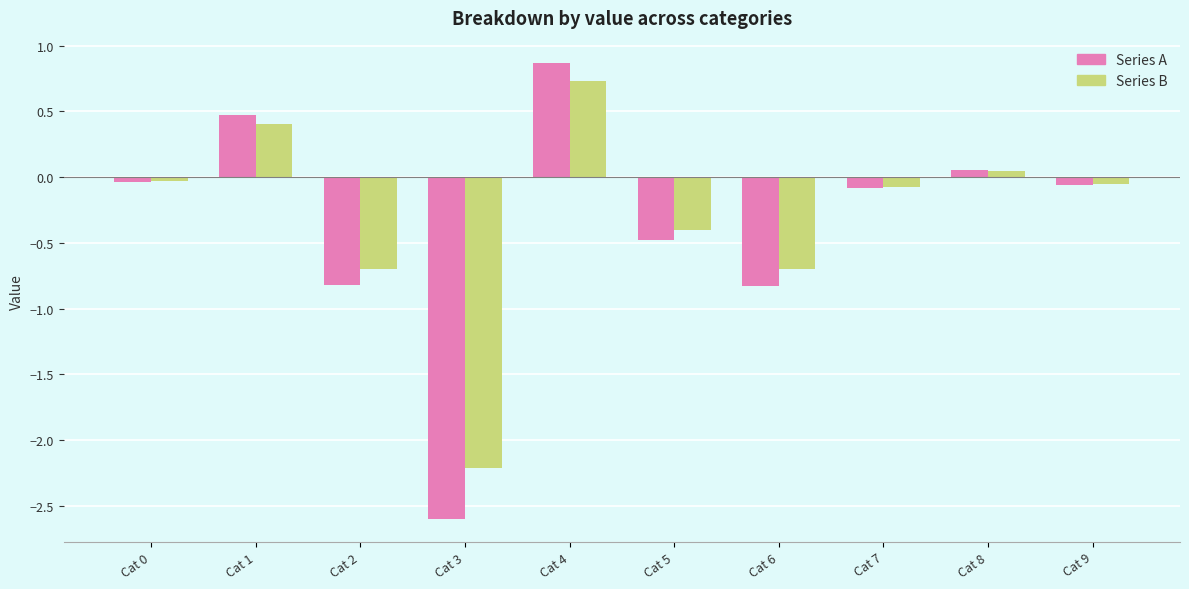

How many positive values does the Series A series have?

3